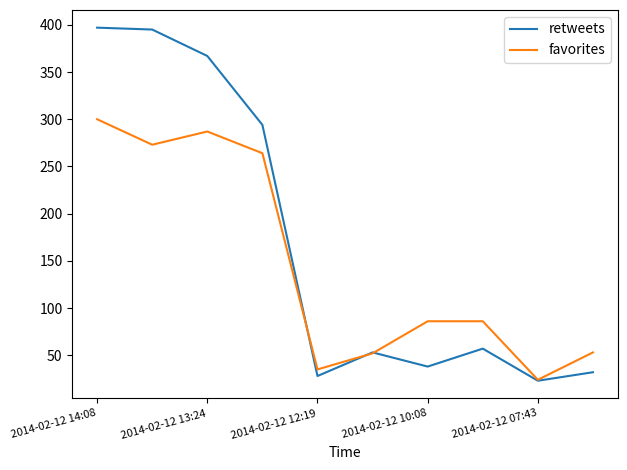

What is the smallest value displayed?

23